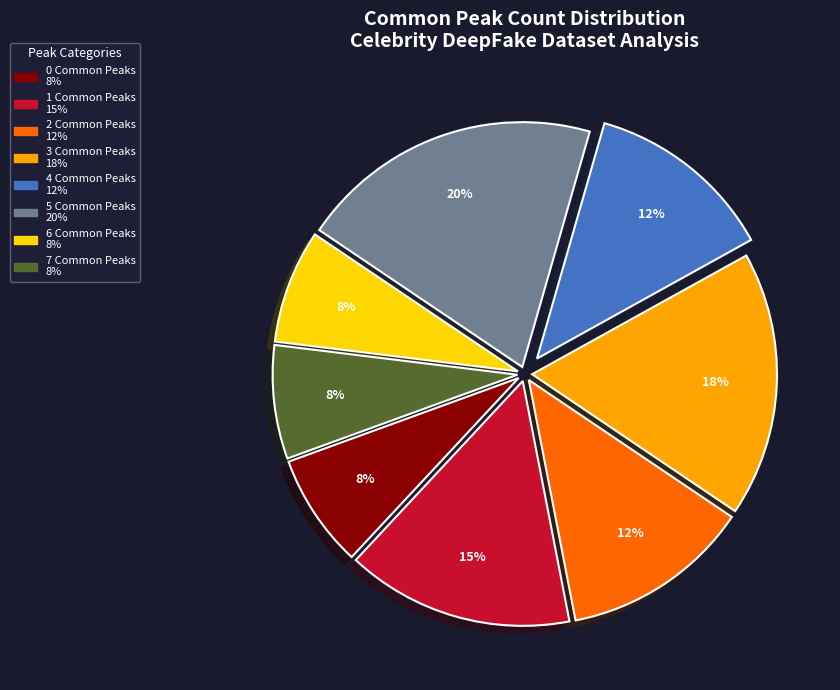

To the nearest percent, what is the average slice percentage?

12%